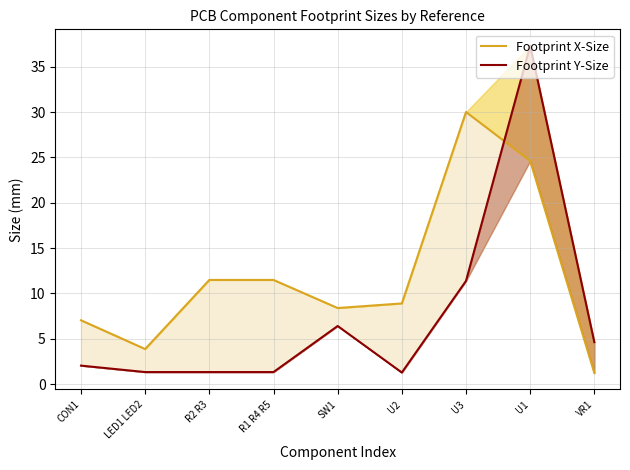

What is the difference between the Footprint Y-Size values at CON1 and R1 R4 R5?

0.7